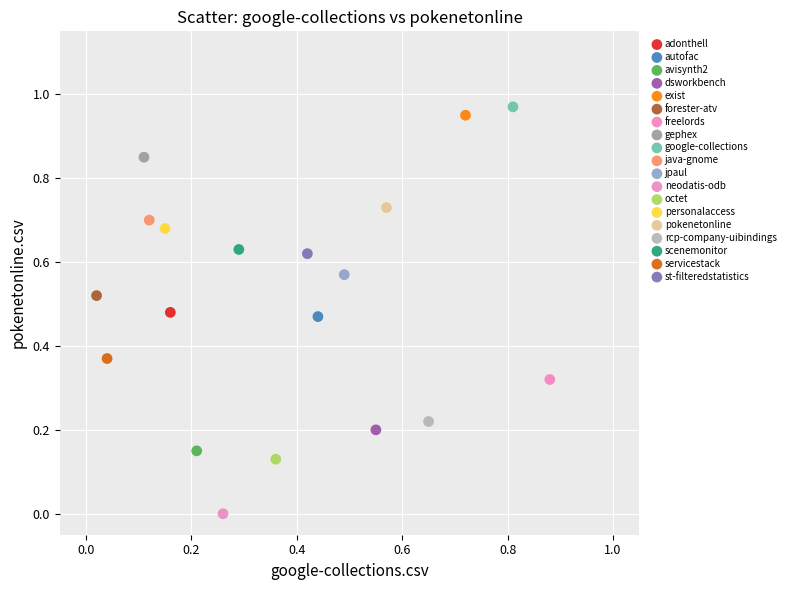

Which series contains the highest Y value?

google-collections